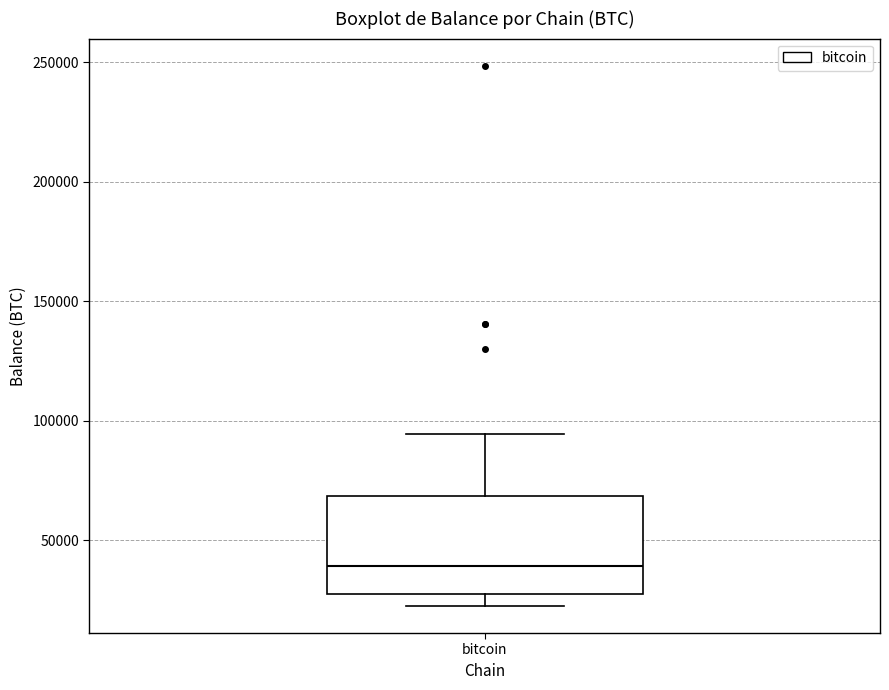

Transcribe this box plot: give where the median line is, the range the box spans, and where the two whiskers end, as read against the y-axis. The values are not printed on the chart, so give them approximately, as read against the axis.

median 40000, box 25000 to 70000, whiskers 25000 (just below the box's lower edge) to 95000